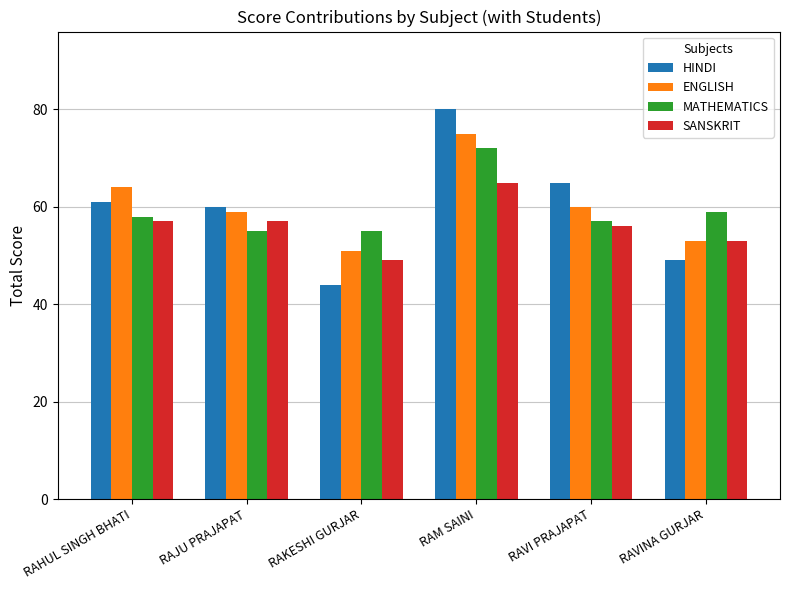

Which category has the lowest value across all series?

RAKESHI GURJAR